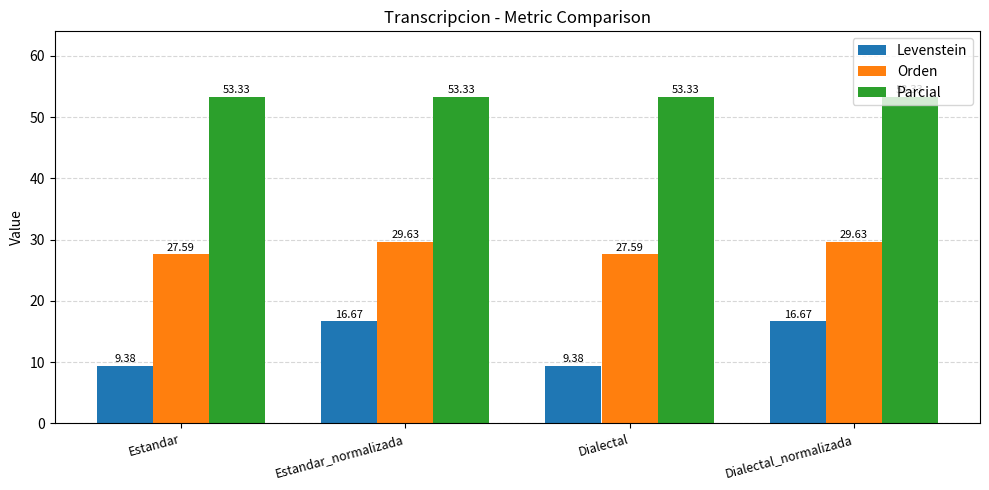

What is the difference between the maximum and second lowest values in the Levenstein series?

7.3